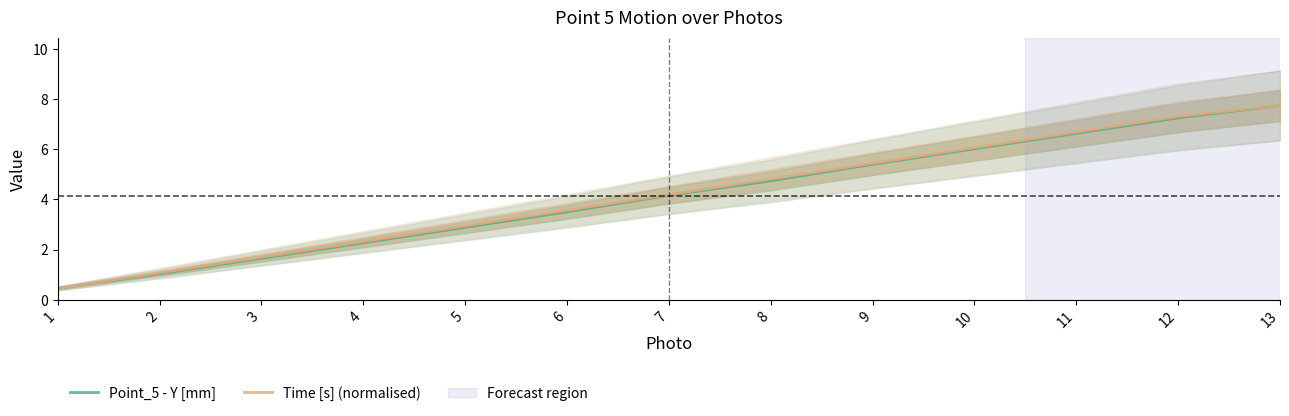

After their last crossing, which series has the higher values: Time [s] (normalised) or Point_5 - Y [mm]?

Time [s] (normalised)